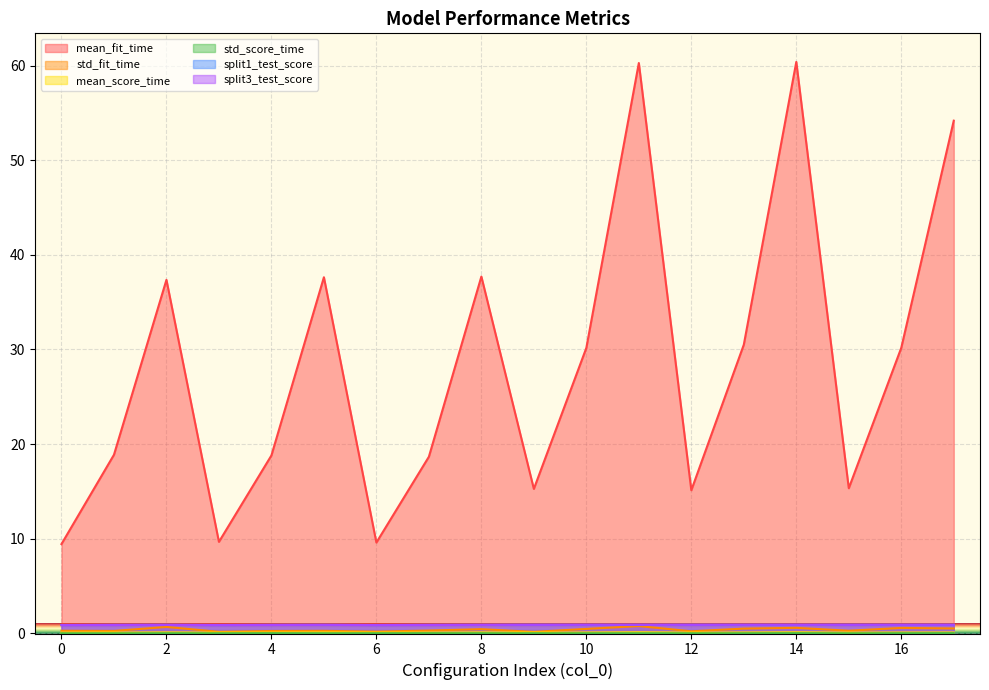

At which category is the sum across all series the highest?

11